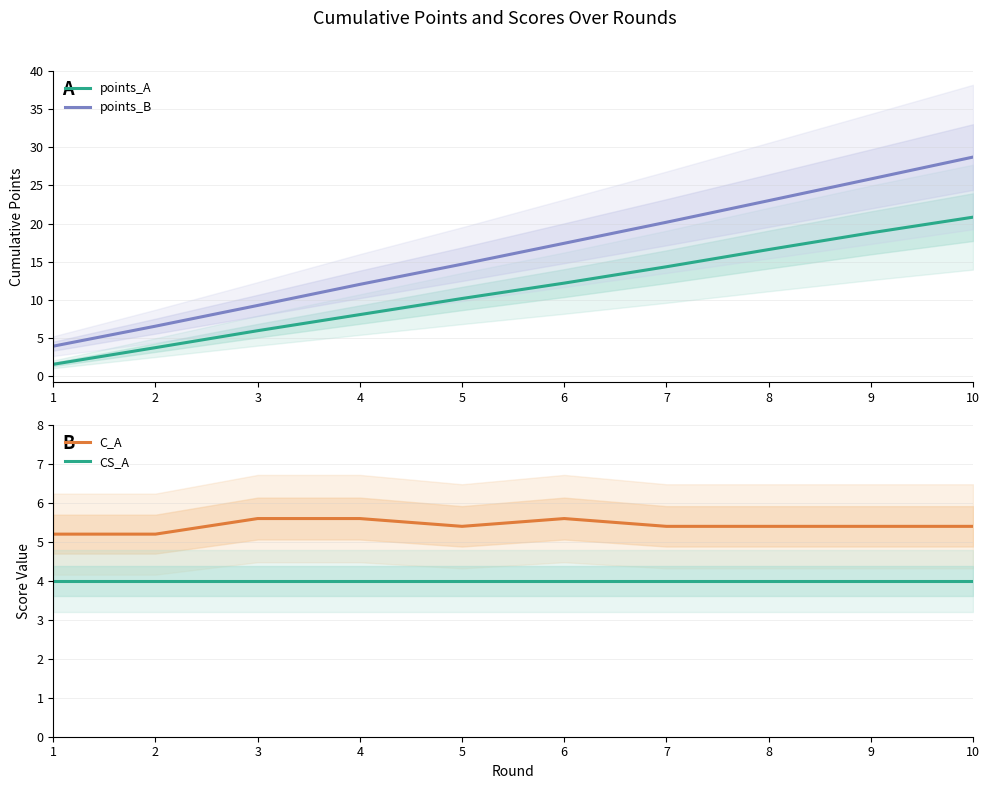

At which category does the chart reach its minimum across all series?

1